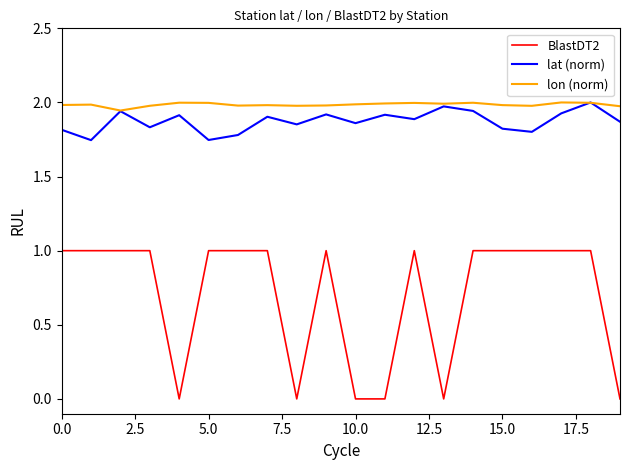

True or false: lon (norm) and BlastDT2 cross at least once.

False